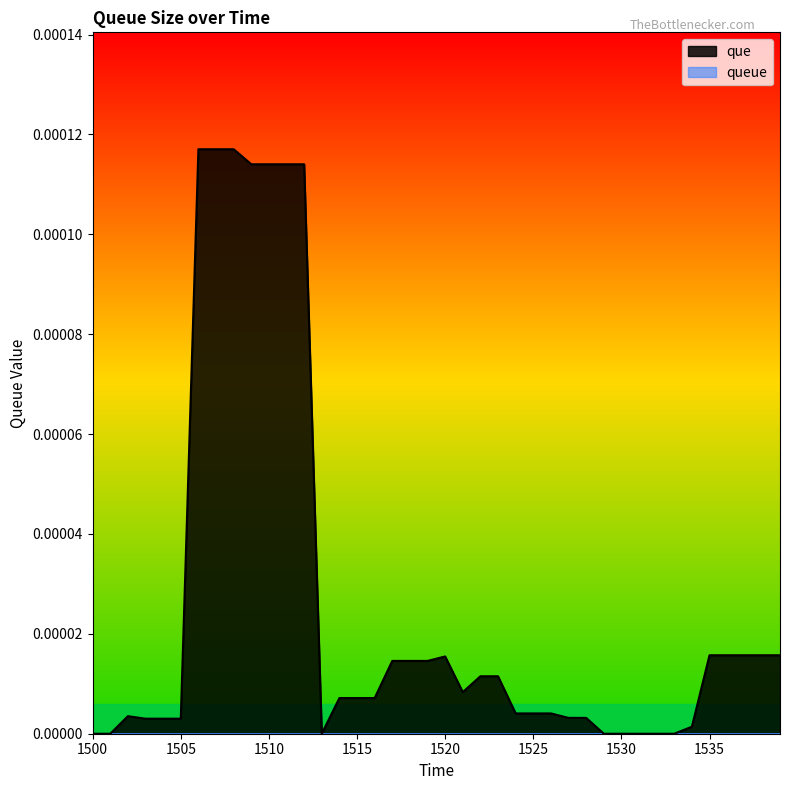

Does the chart display data point markers on the line(s)?

No